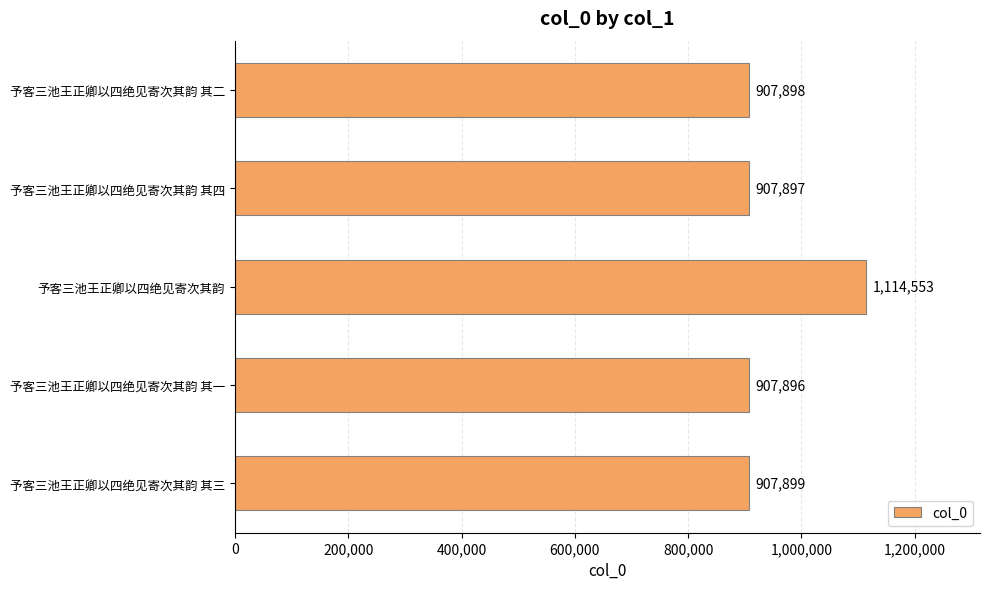

Read the value at 予客三池王正卿以四绝见寄次其韵, to the nearest 50.

1114550